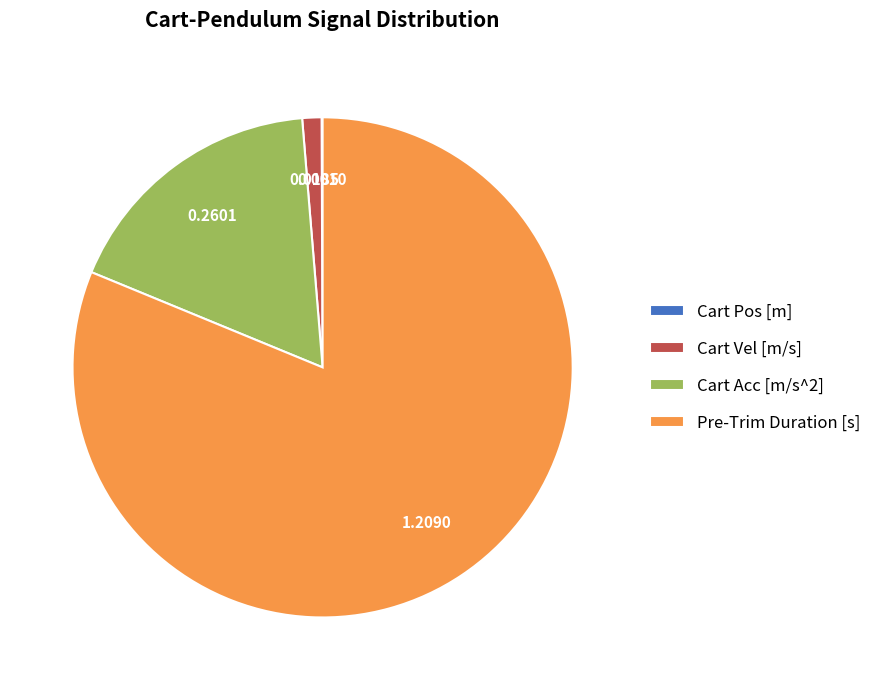

Is there a majority slice in this chart?

Yes